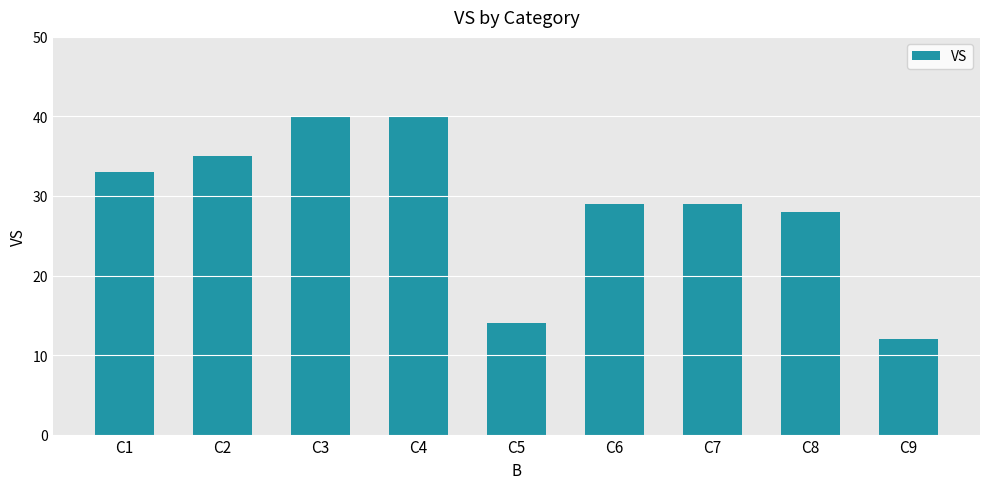

What is the smallest value displayed?

12